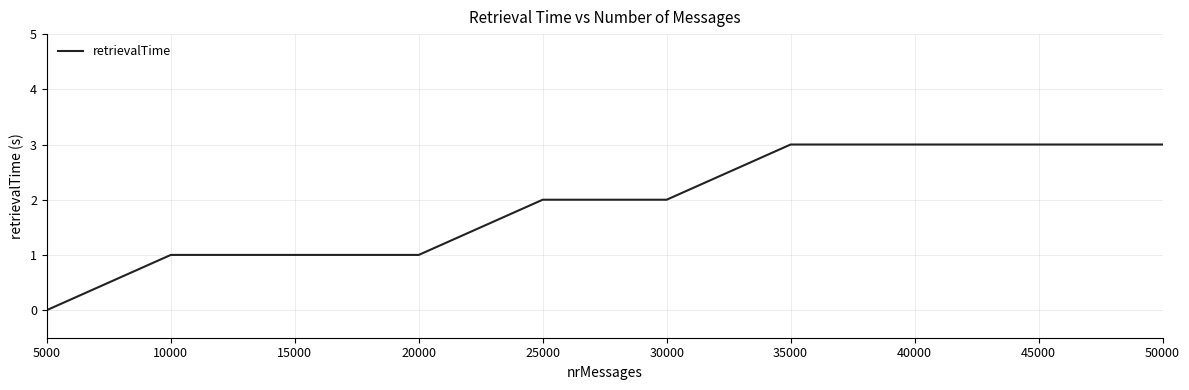

Between 10000 and 50000, which is larger?

50000